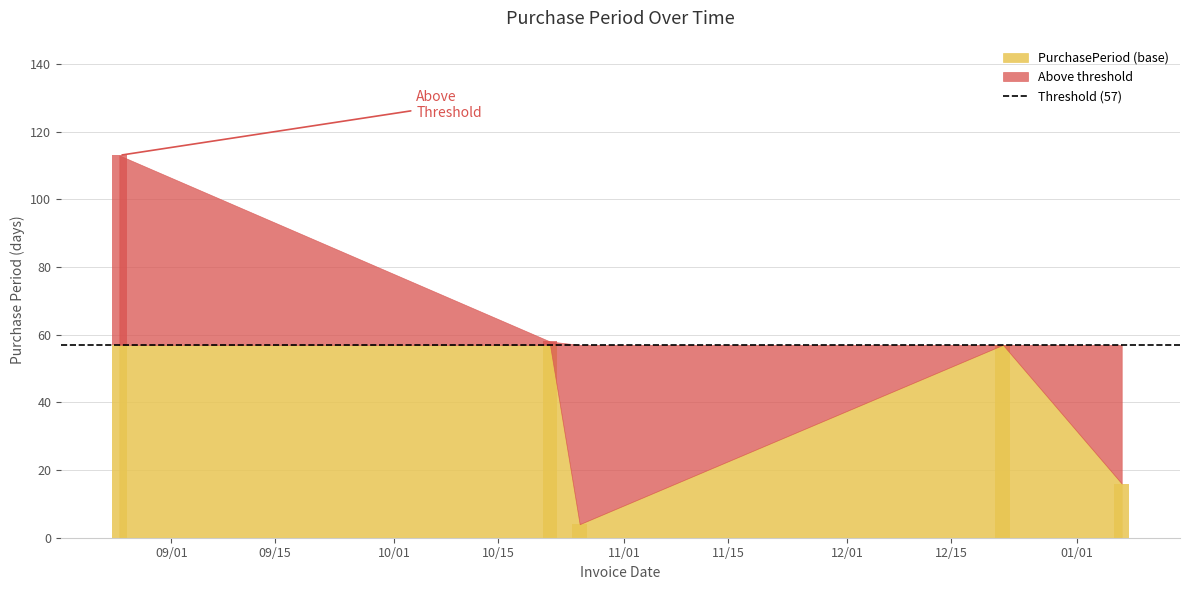

What is the change in value from 2015-10-26 to 2016-01-07?

+12